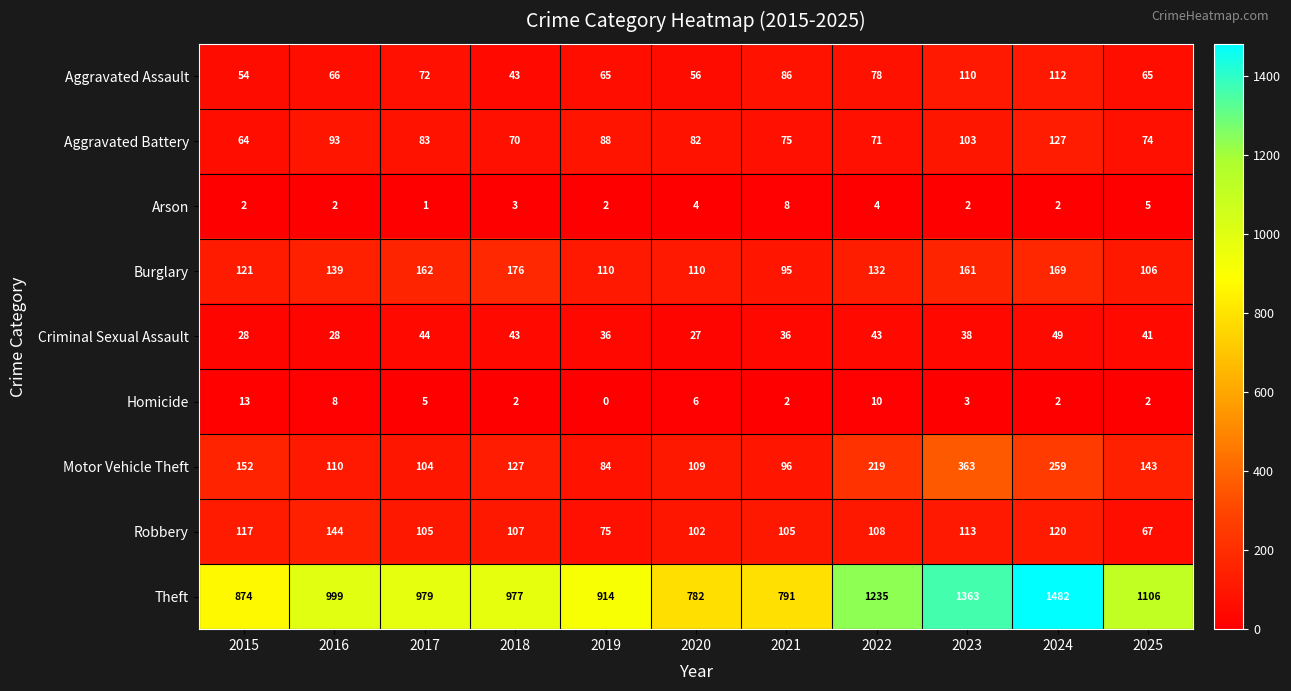

Is it true that Burglary equals 132 at 2022?

True